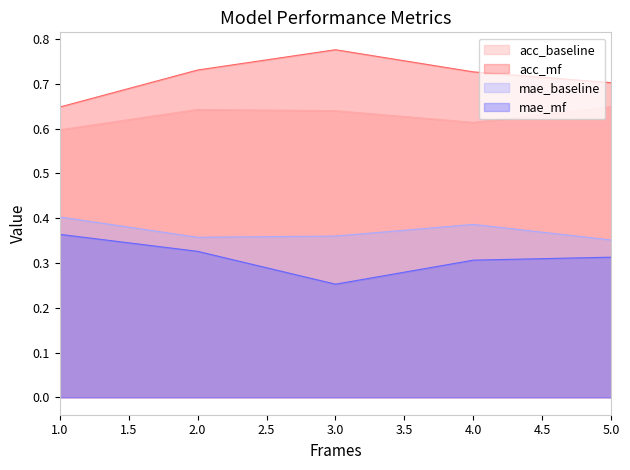

The acc_mf series shows 1.2 at 4.0. True or false?

False